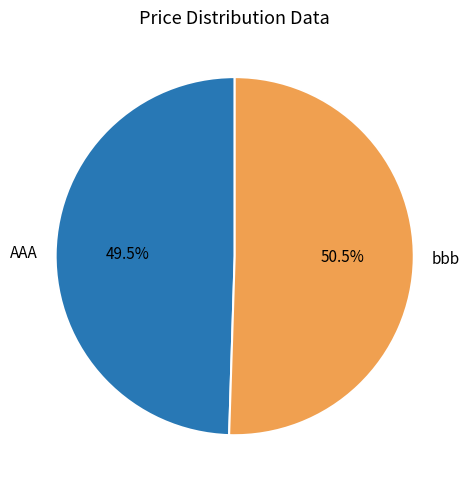

Rank the categories by value from highest to lowest.

bbb, AAA